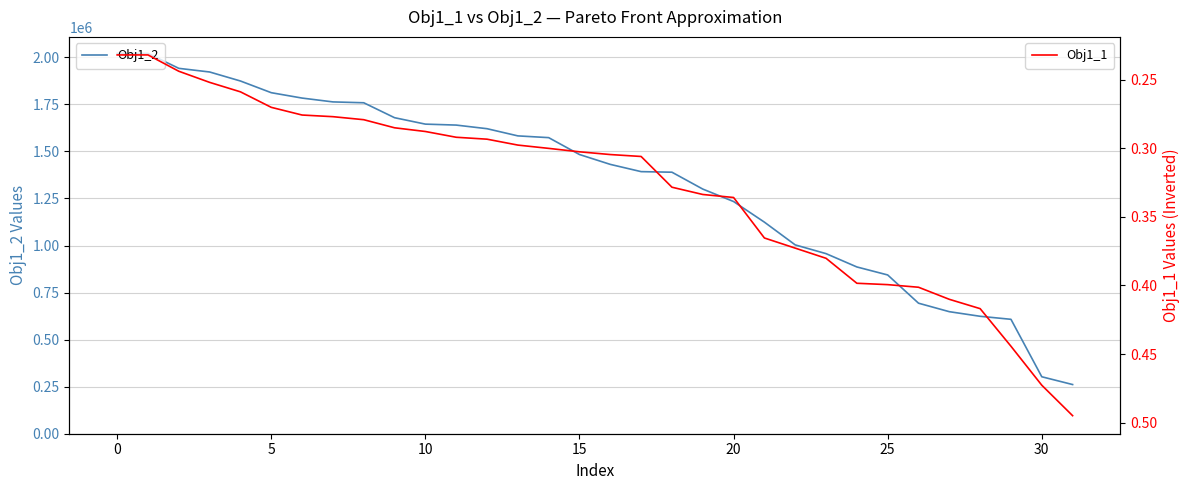

True or false: Obj1_1 and Obj1_2 cross at least once.

False